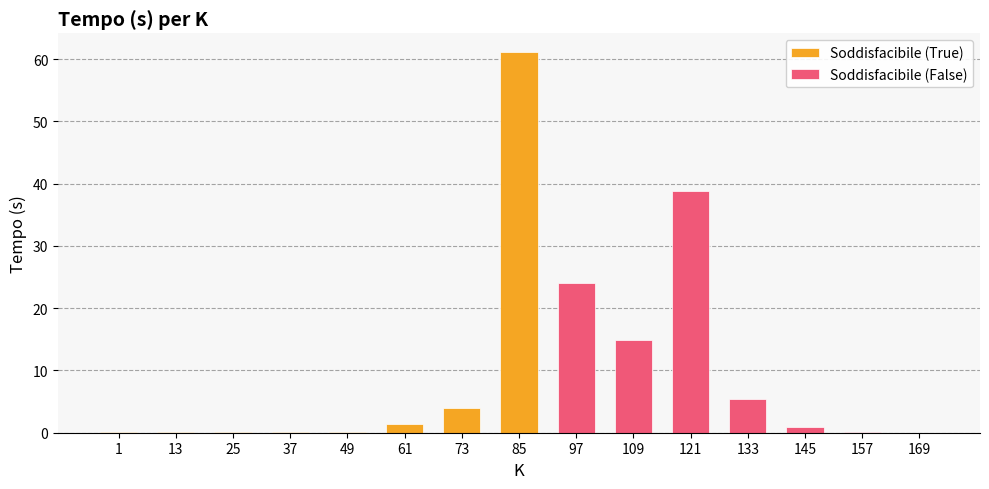

At how many categories does at least one series exceed 23?

3